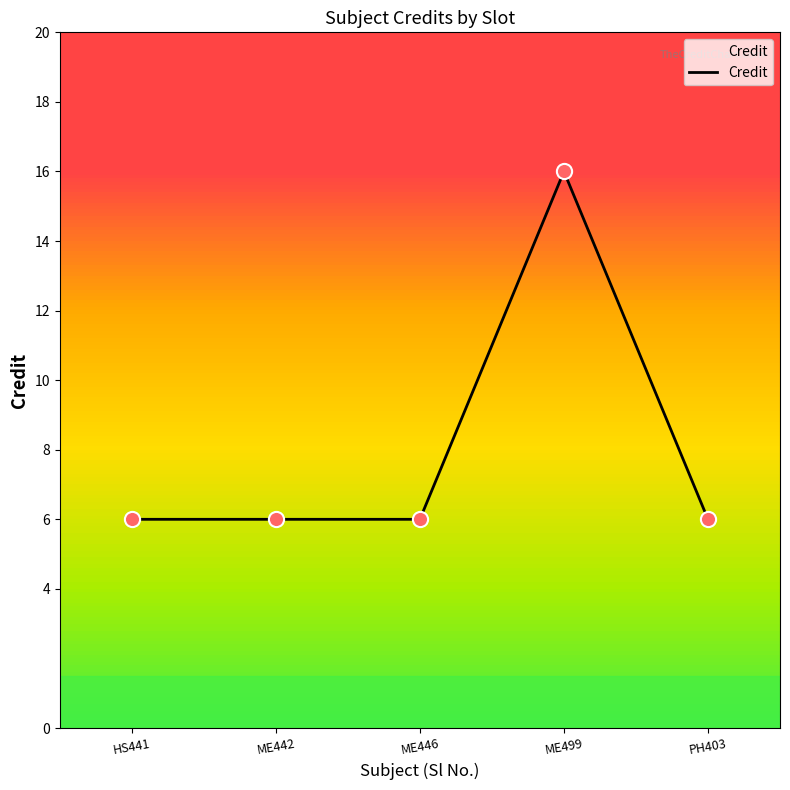

Which has a higher value, ME499 or ME446?

ME499